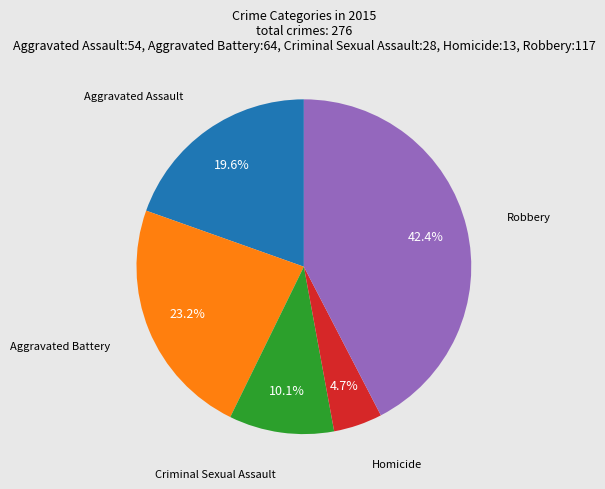

Is there a majority slice in this chart?

No